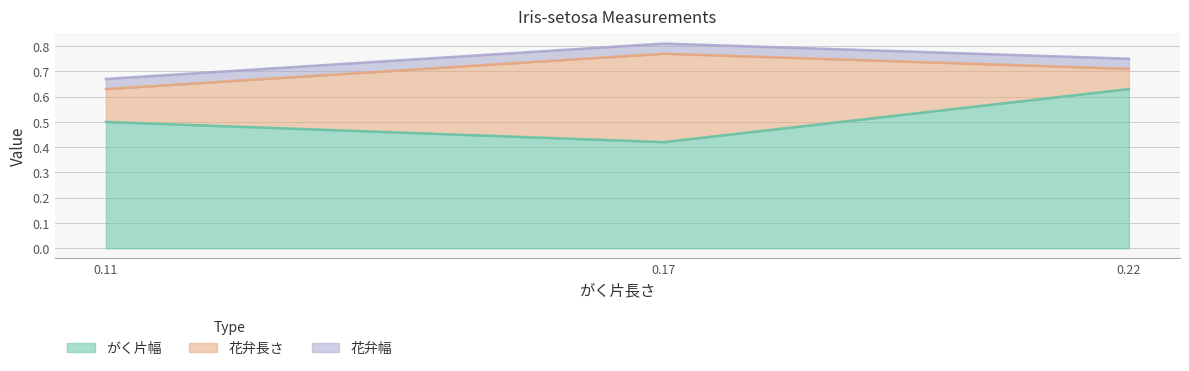

At how many categories does at least one series exceed 0?

3